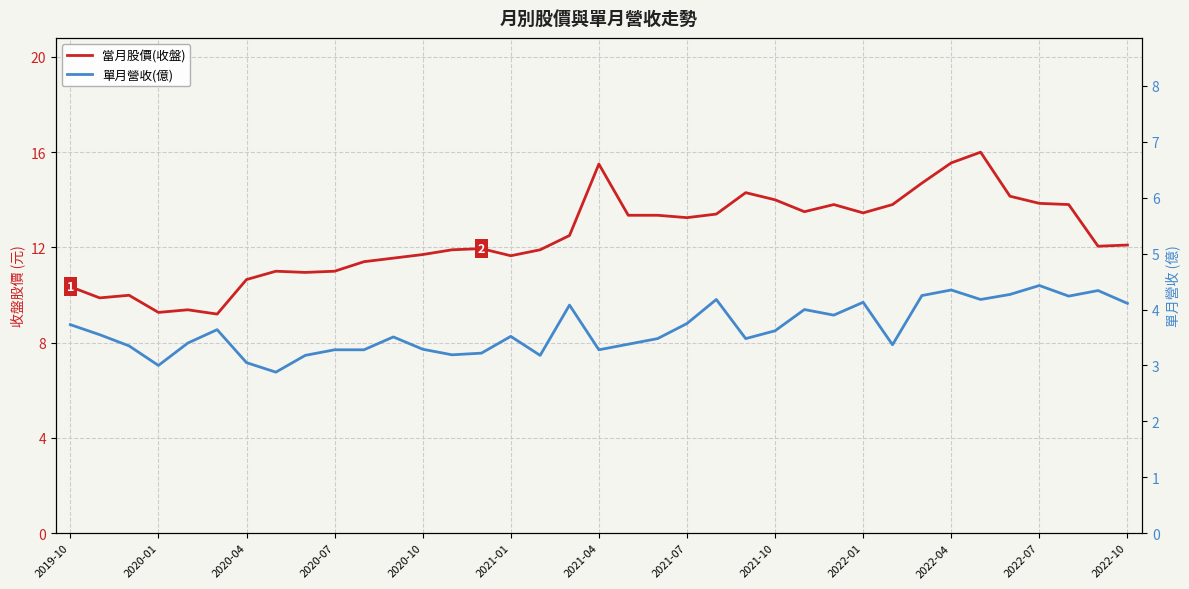

How many lines are shown in the chart?

2